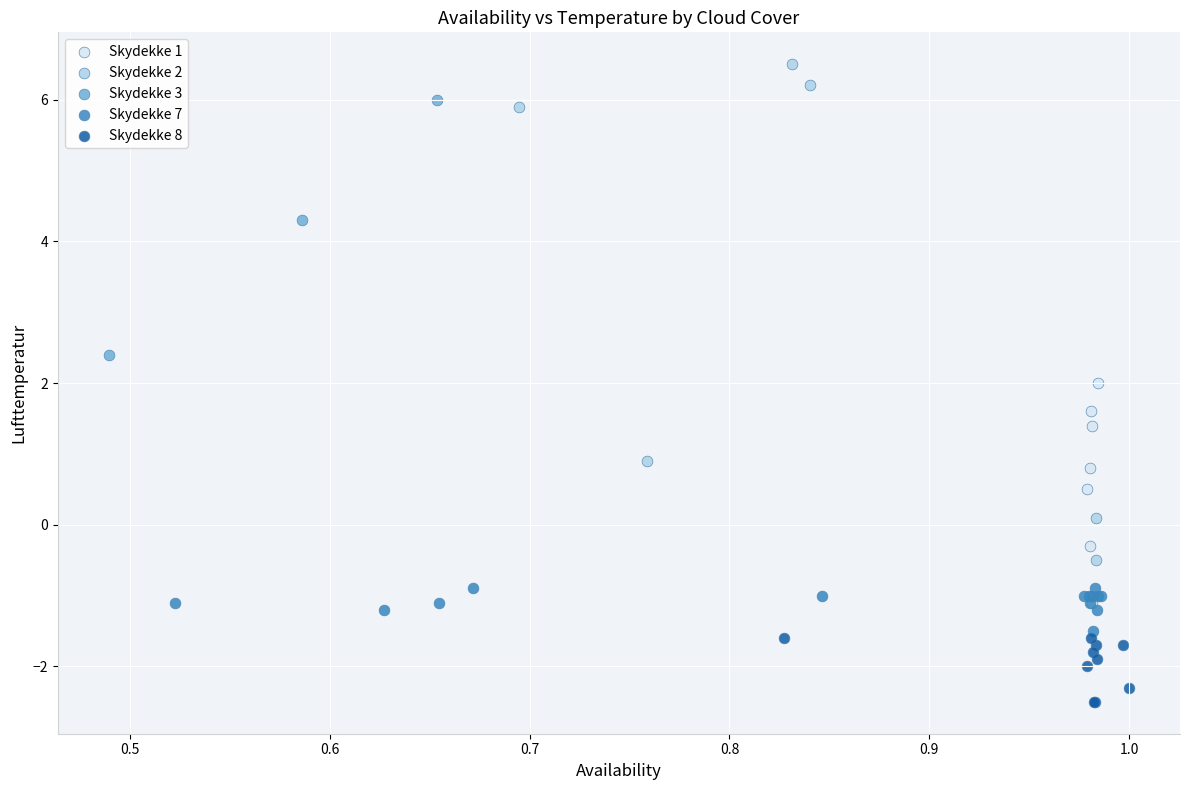

Which series has the largest Y range (max minus min)?

Skydekke 2